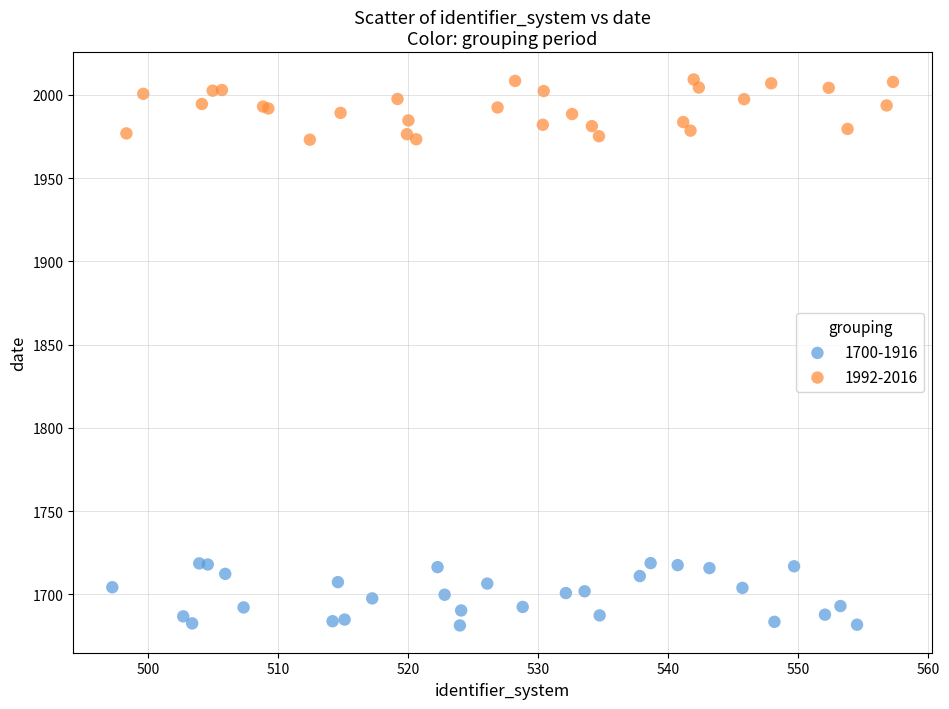

Which series contains the lowest Y value?

1700-1916